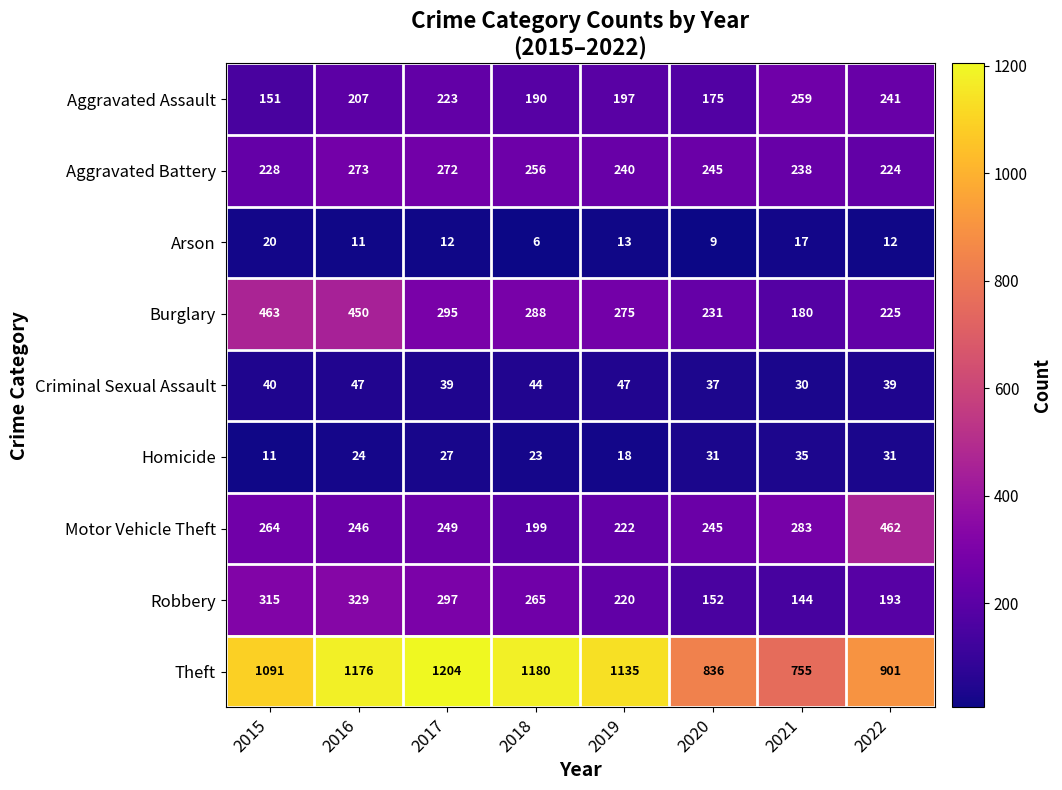

At how many categories does at least one series exceed 372?

8